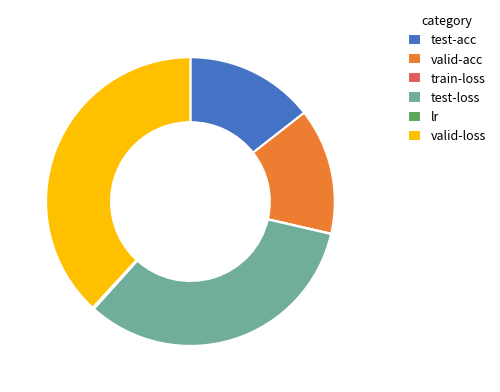

Does any single category account for the majority?

No